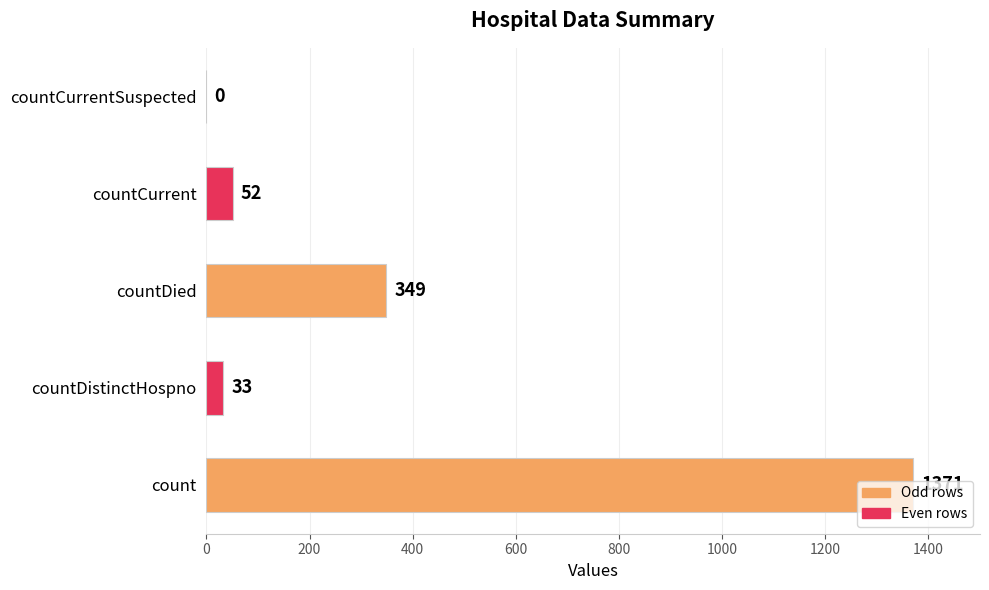

Where is the data nearest to the value 685?

countDied